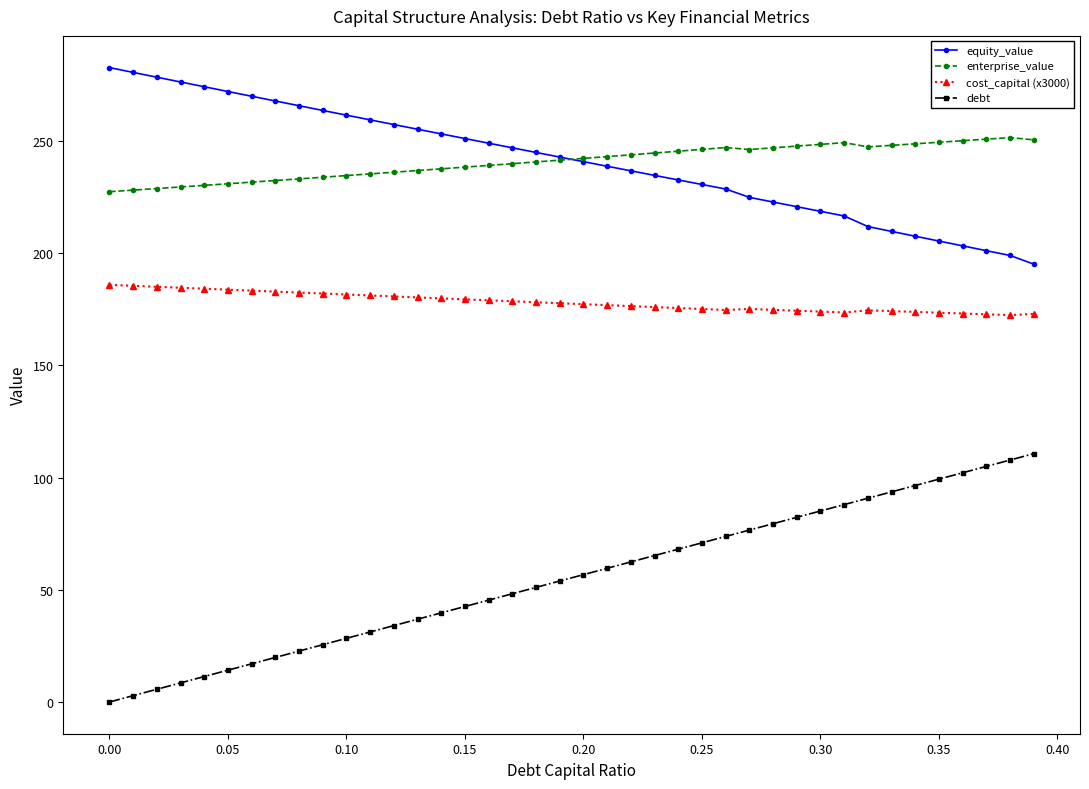

What is the value of the enterprise_value point at the 10th from the left?

233.9